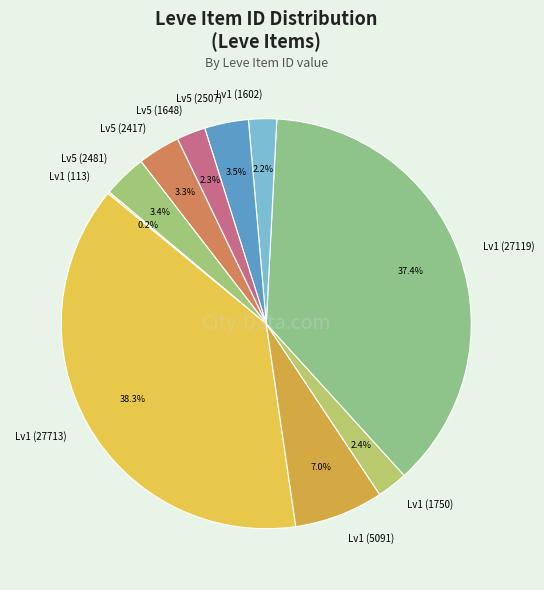

To the nearest percent, what is the difference between the largest and smallest slice percentages?

38%